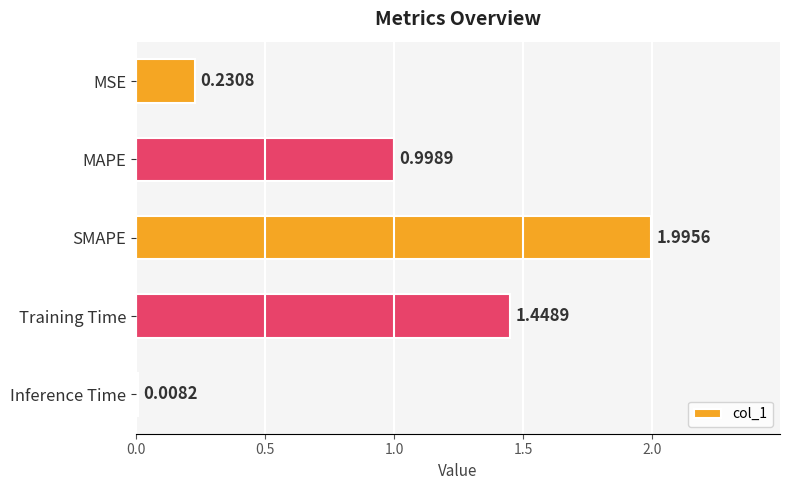

Approximately how many times larger is the value at Training Time compared to SMAPE?

0.7